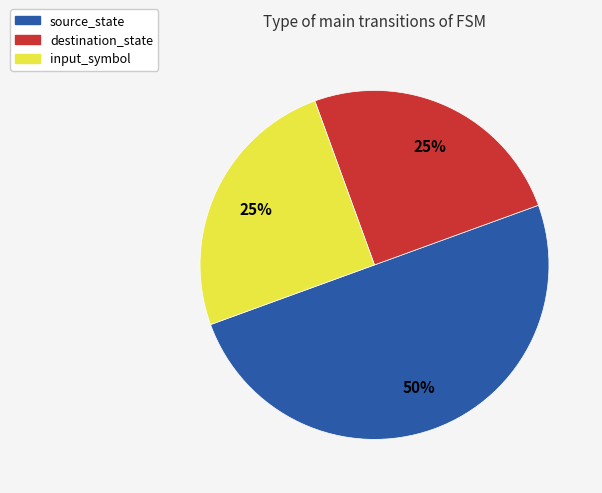

Combined, do input_symbol and source_state account for over 50%?

Yes